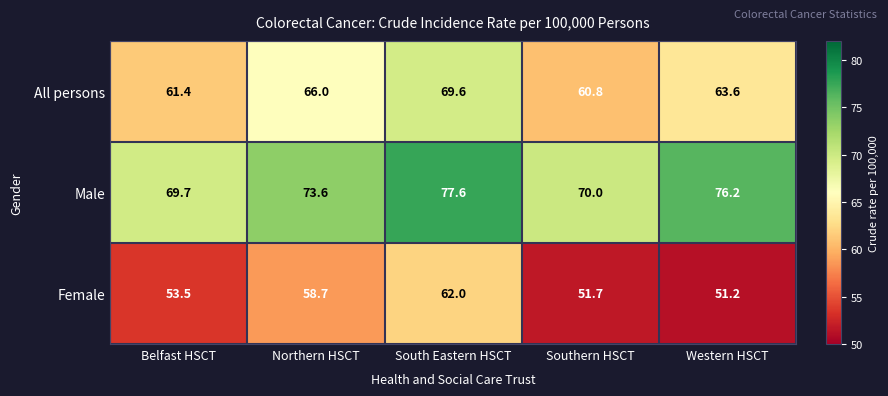

Is it true that All persons equals 66.0 at Northern HSCT?

True